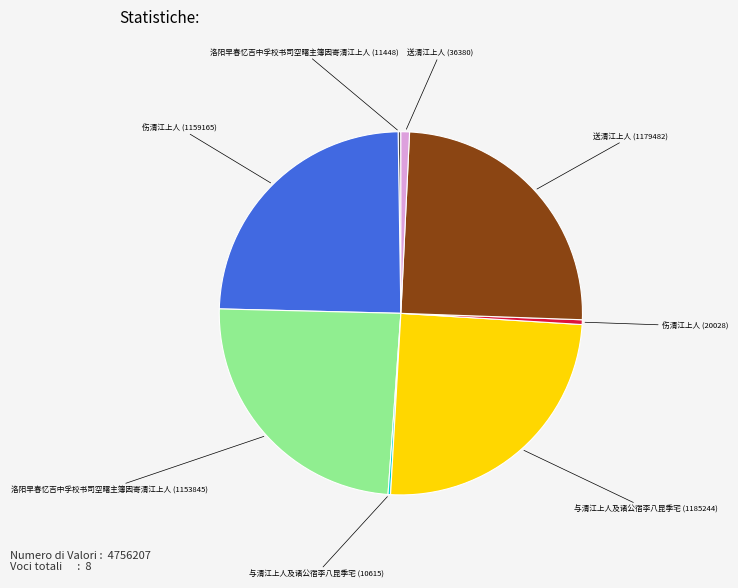

Is there any slice that represents more than half of the pie?

No